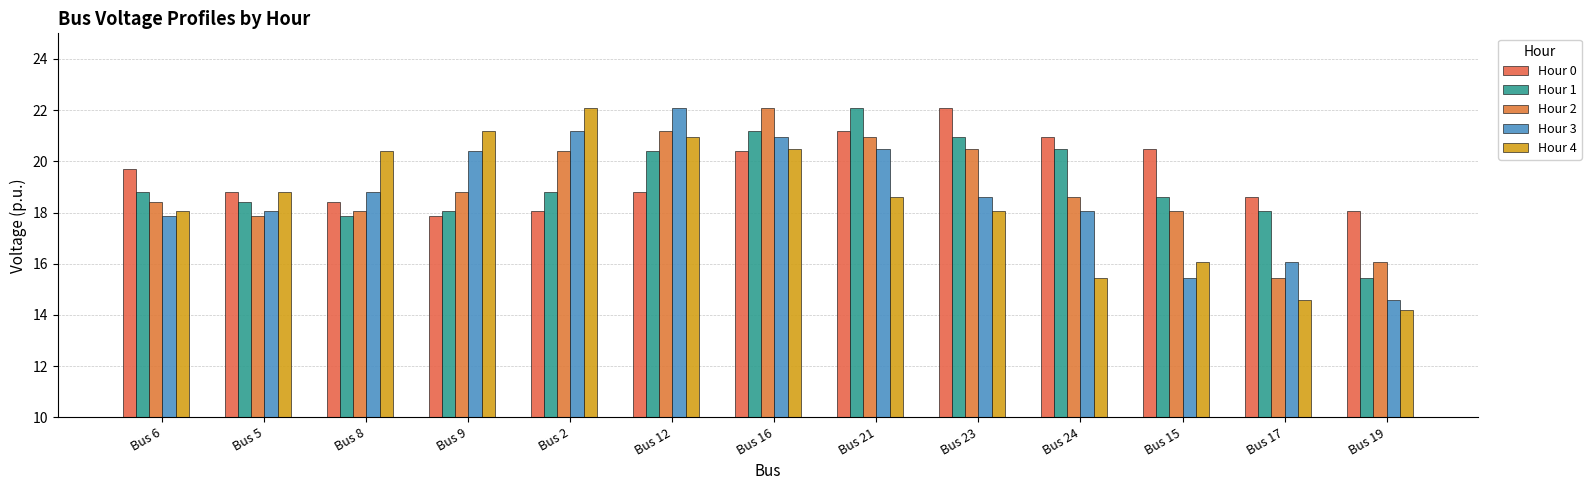

What is the difference between the maximum and second lowest values in the Hour 3 series?

6.6